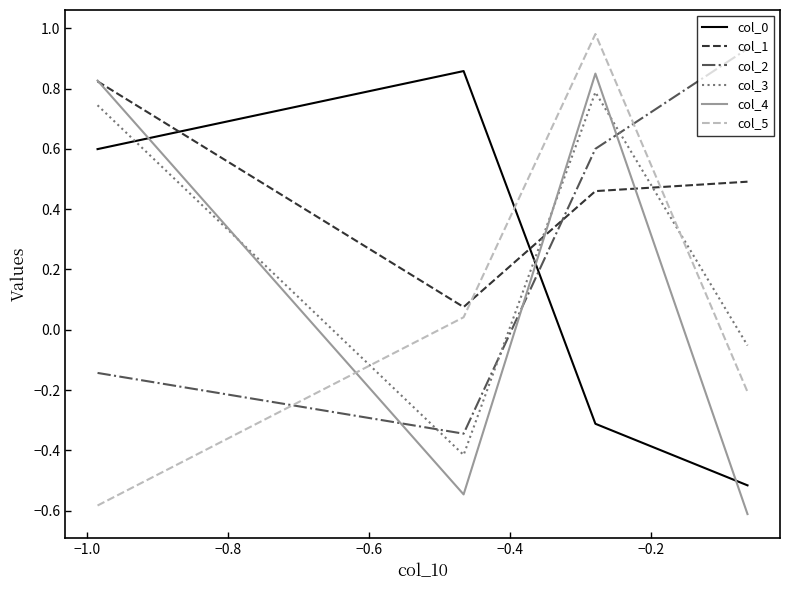

Count the col_4 values in the range 0 to 1.

2